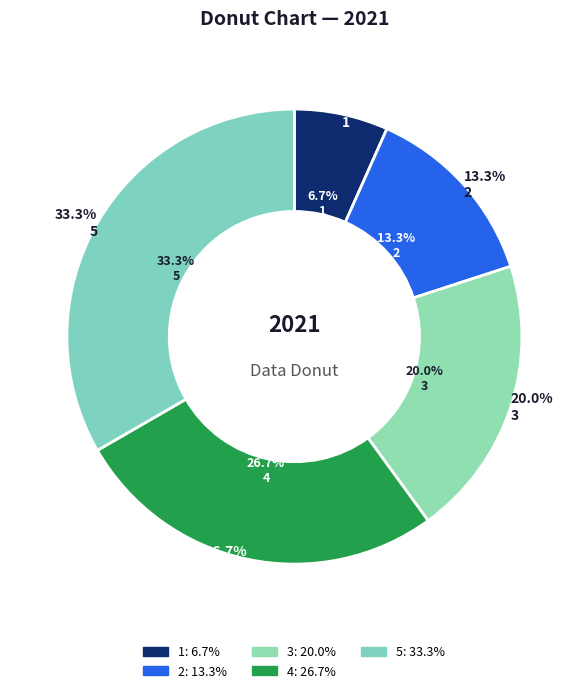

To the nearest percent, what is the average slice percentage?

20%